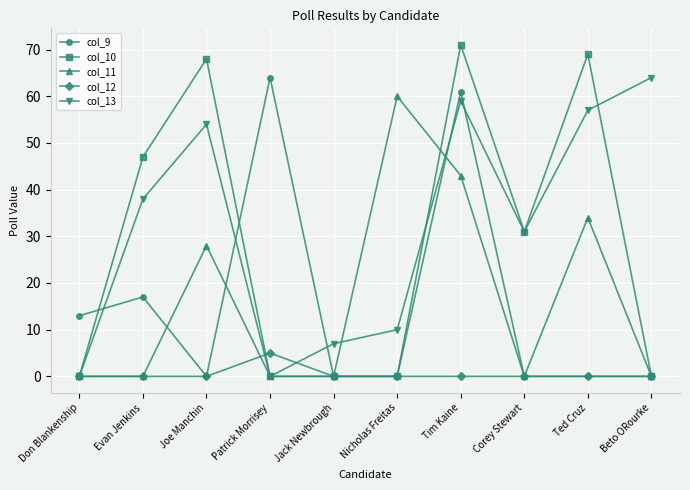

What is the difference between the highest and lowest values at Corey Stewart?

31